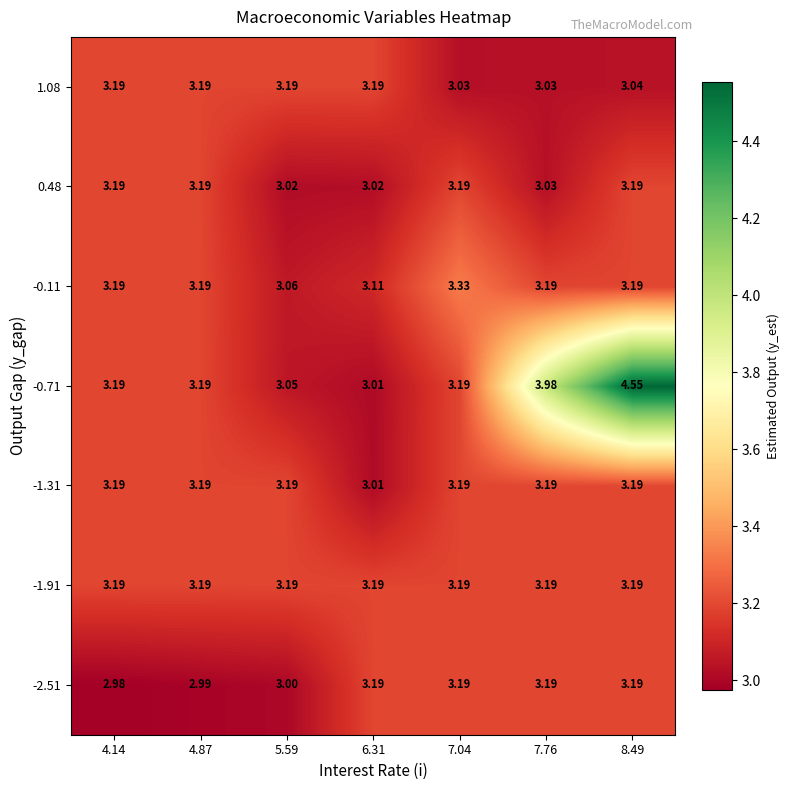

Which series has the largest range (max minus min)?

-0.71